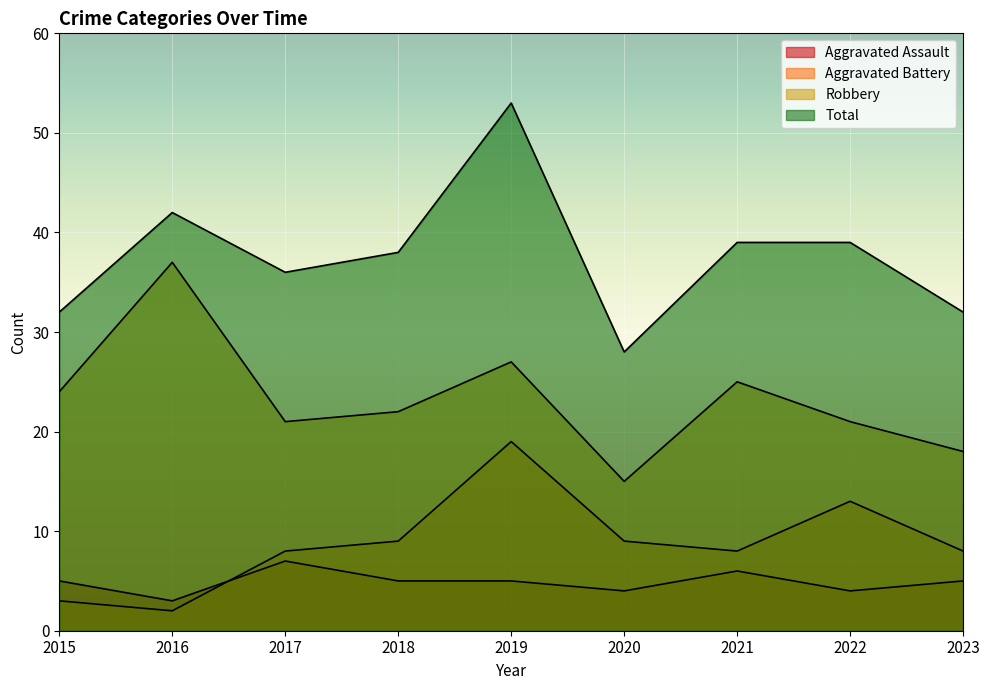

Which series has the widest spread of values?

Total